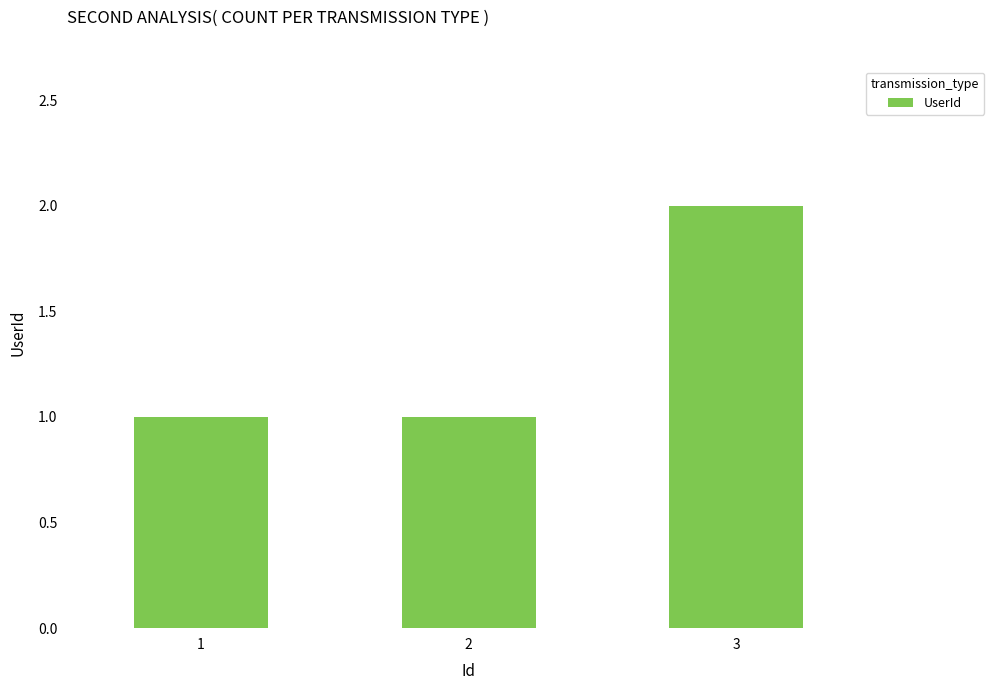

What is the difference between the values at 3 and 1?

1